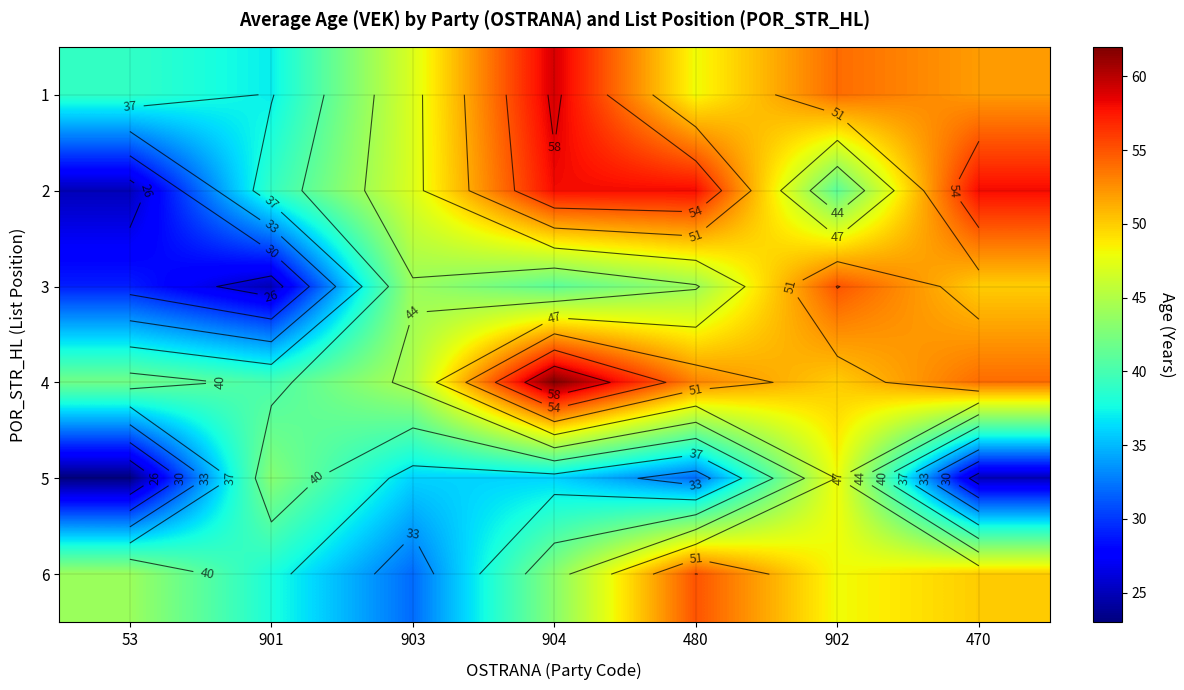

At which label does 3 first exceed 44?

902